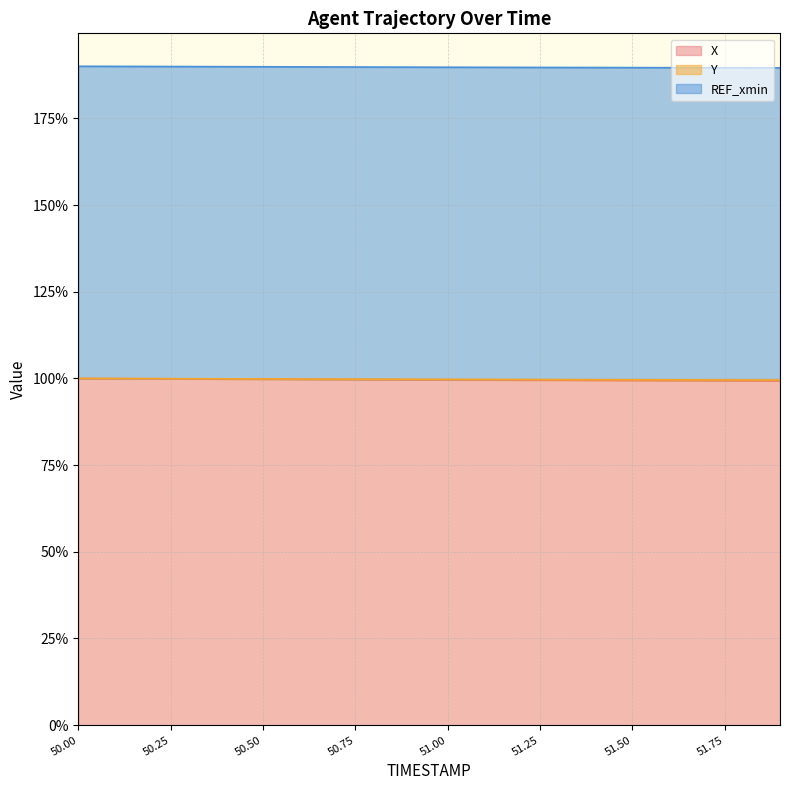

Is it true that X equals 99.3 at 51.8?

True